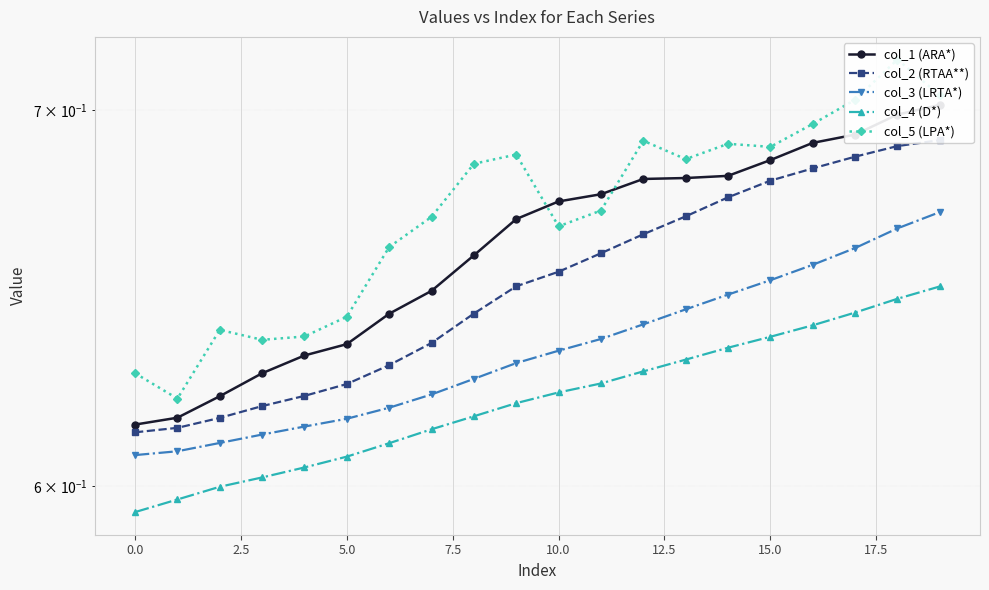

Which series changed the most between 0.0 and 15?

col_1 (ARA*)